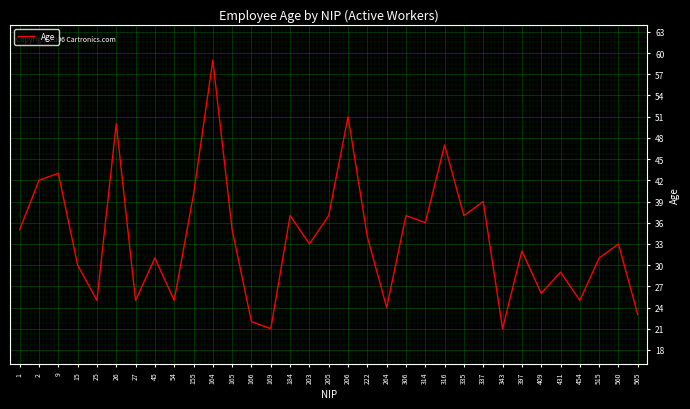

Which has a higher value, 431 or 454?

431